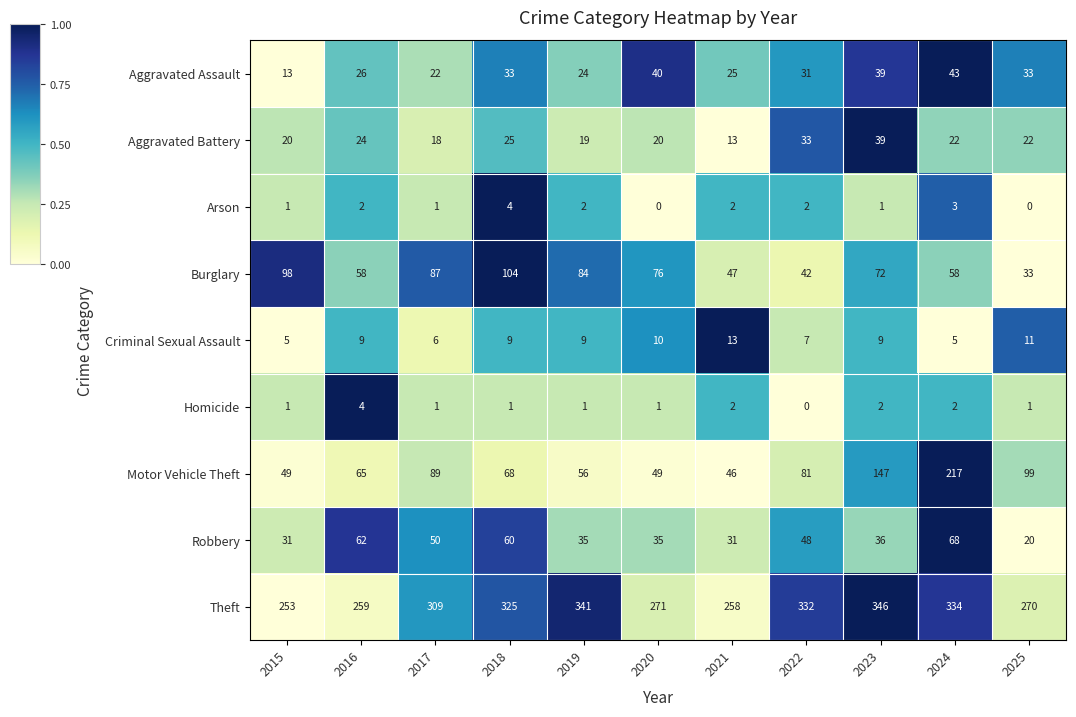

At 2022, list the series in order from largest to smallest.

Theft, Motor Vehicle Theft, Robbery, Burglary, Aggravated Battery, Aggravated Assault, Criminal Sexual Assault, Arson, Homicide